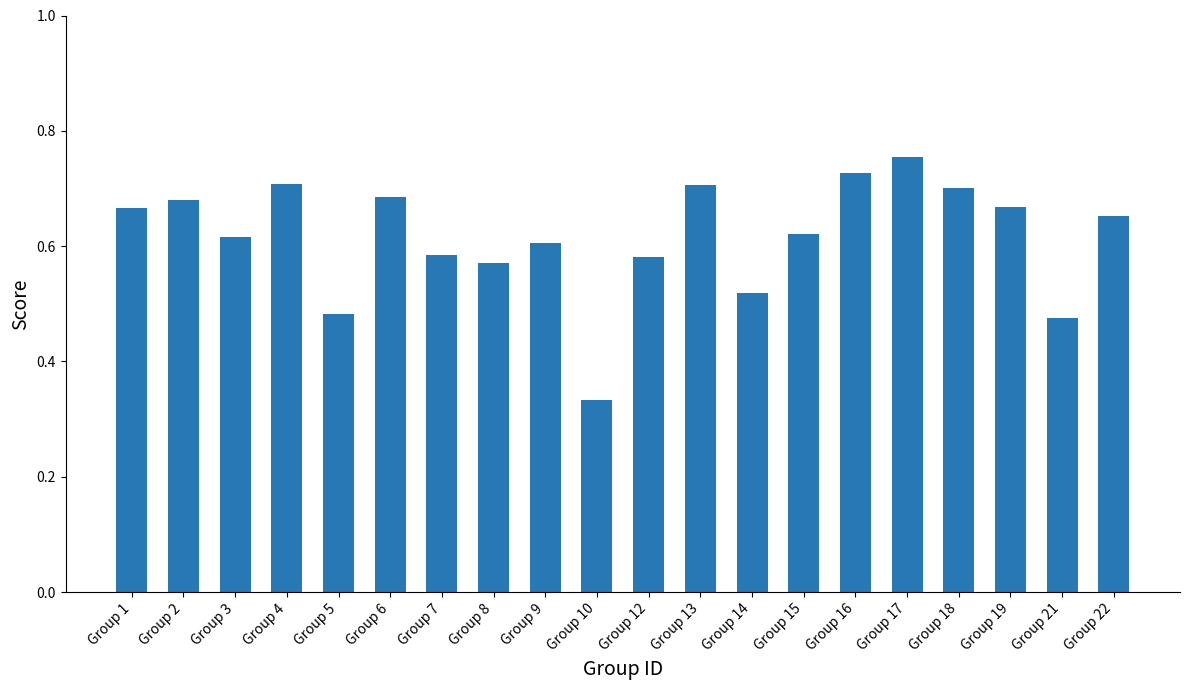

At which category does the chart reach its minimum across all series?

Group 10